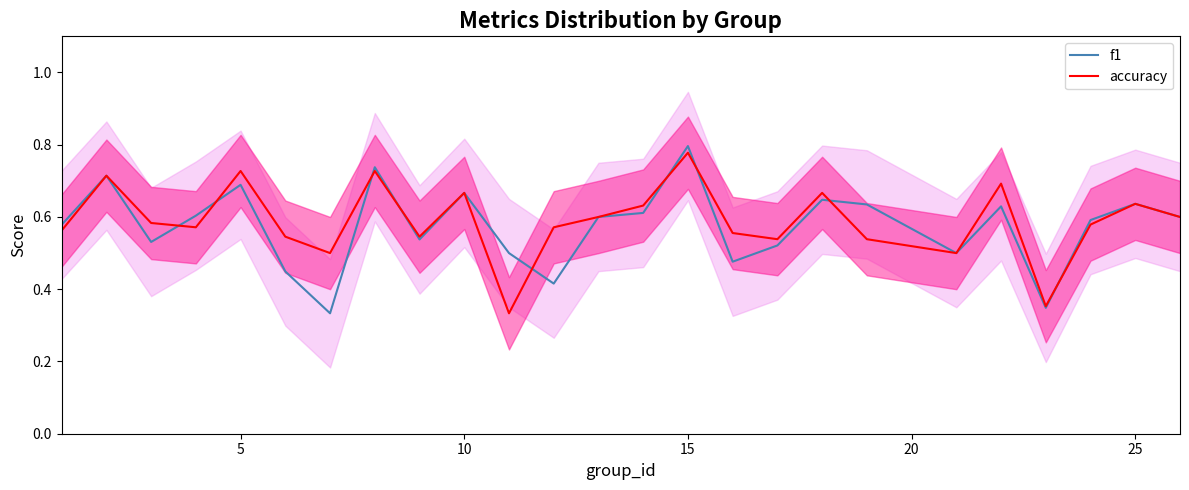

How many f1 values are between 0 and 1?

25